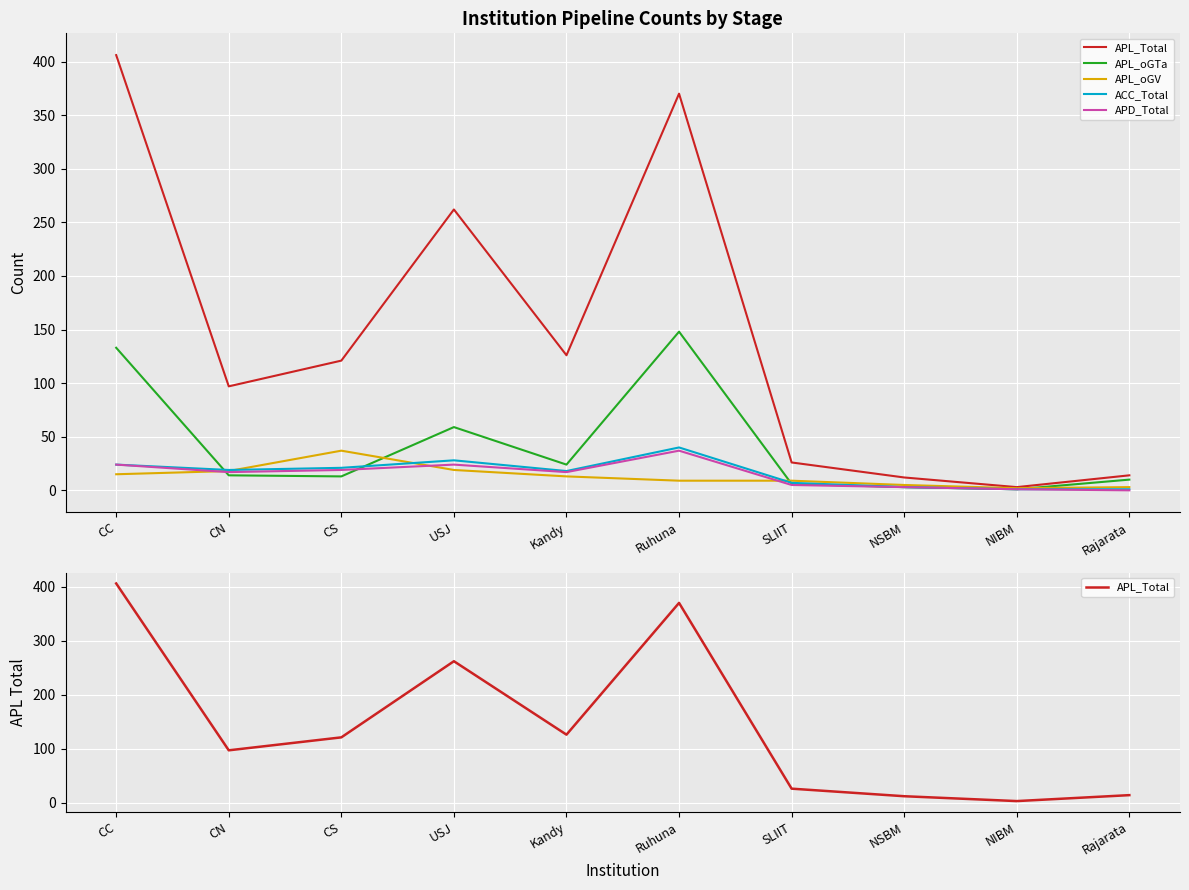

What is the difference between the second highest and minimum values in the APL_oGTa series?

132